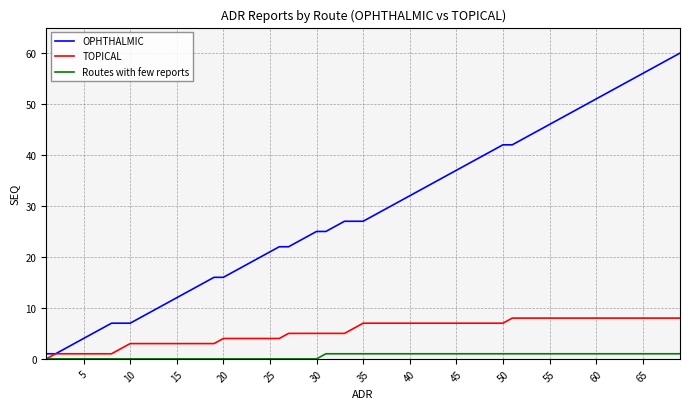

List the series in order of their peak value, lowest first.

Routes with few reports, TOPICAL, OPHTHALMIC